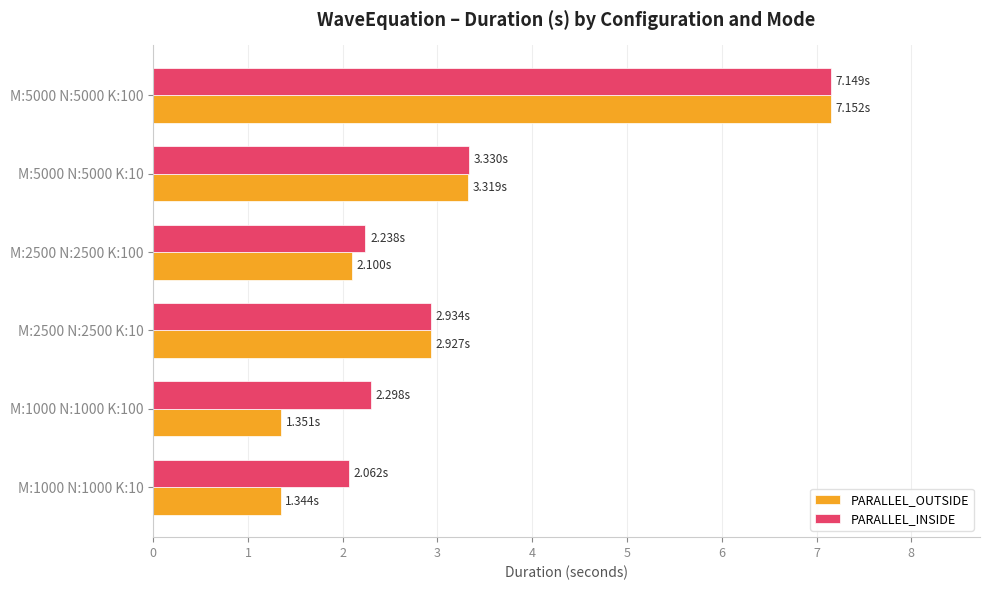

What is the total value across all series at M:5000 N:5000 K:10?

6.6